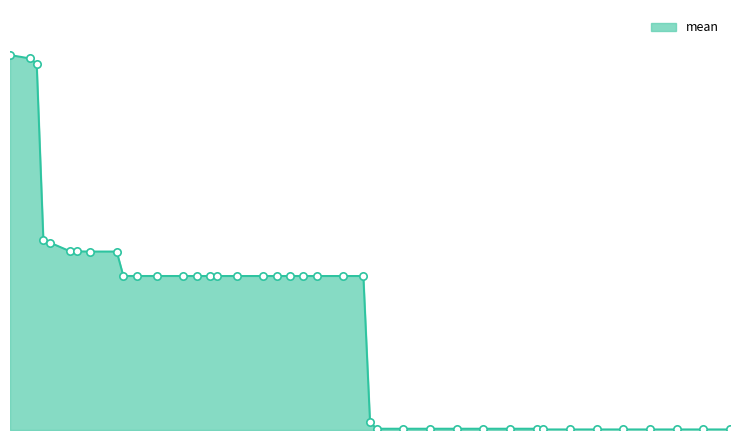

Does the chart have visible grid lines?

No